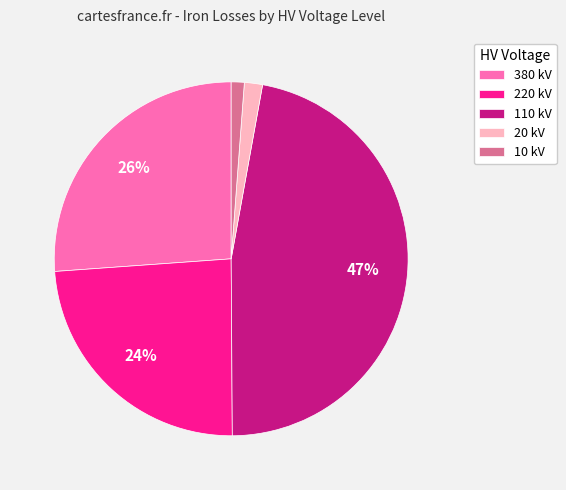

Which category has the biggest portion of the pie?

110 kV